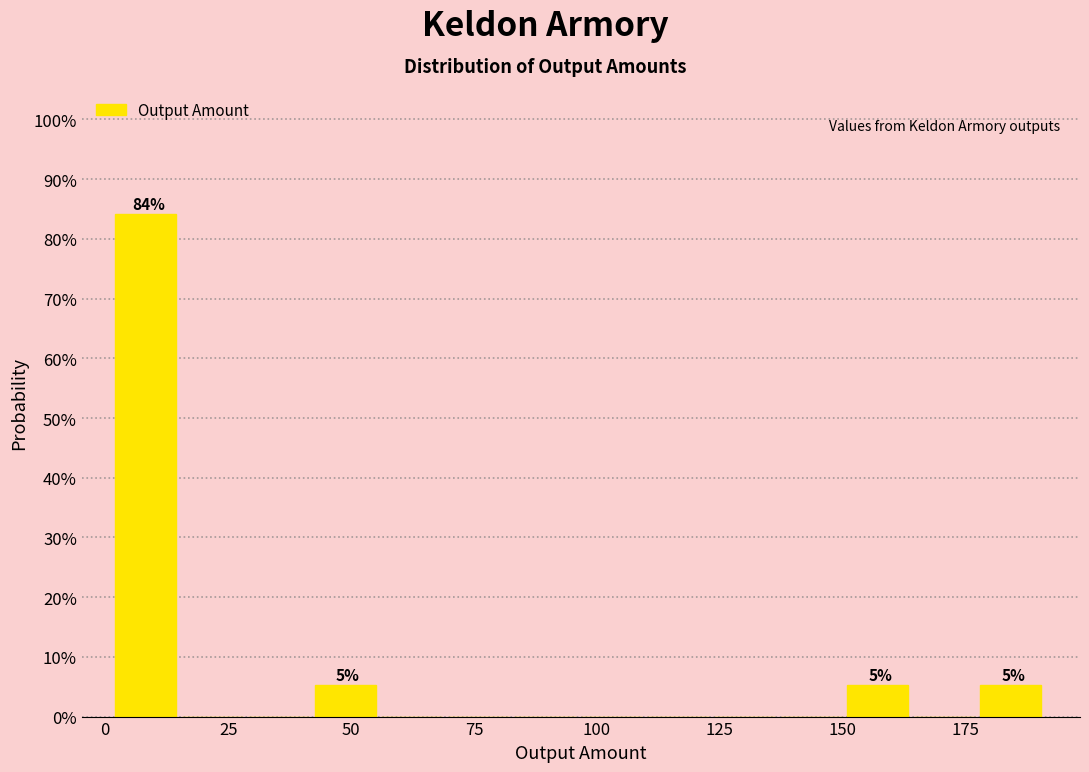

Read against the x-axis, roughly where is the centre of the tallest bar?

10